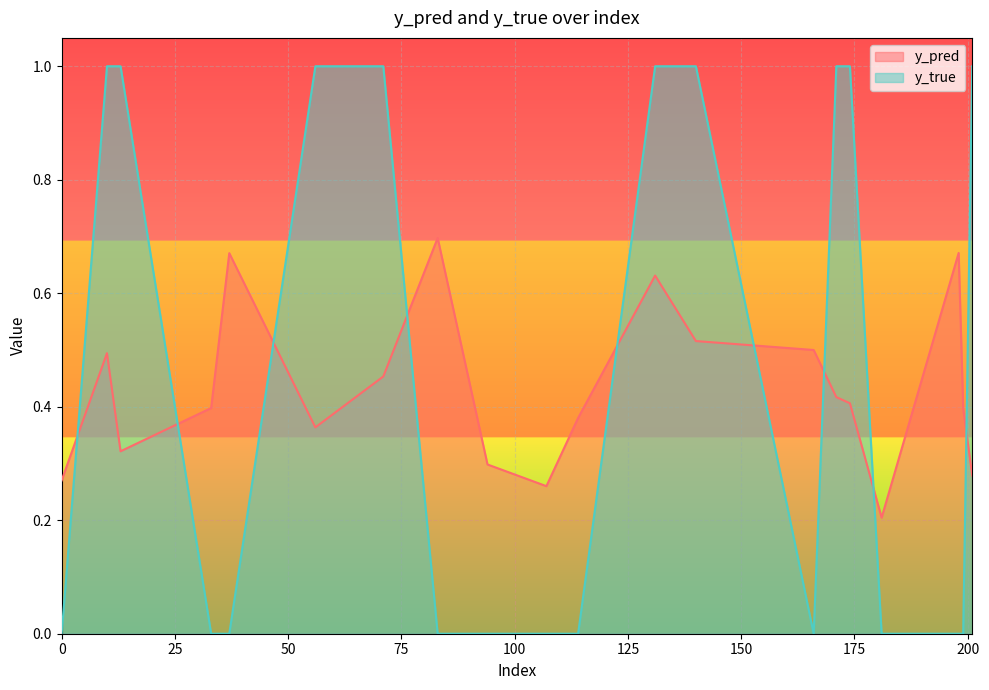

What is the maximum value for y_pred?

0.7